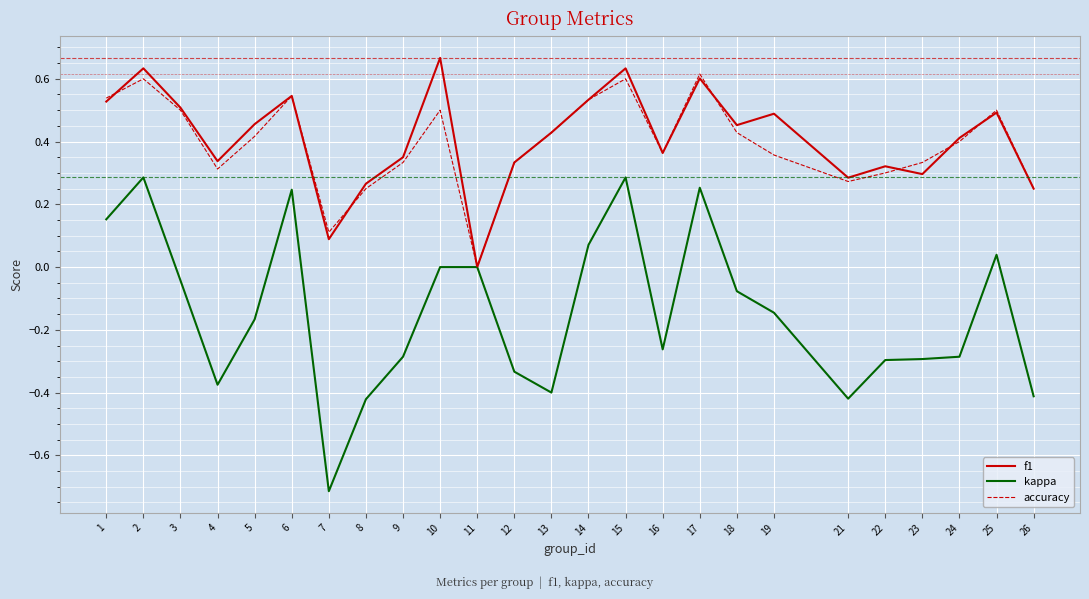

Which category has the highest value across all series?

10